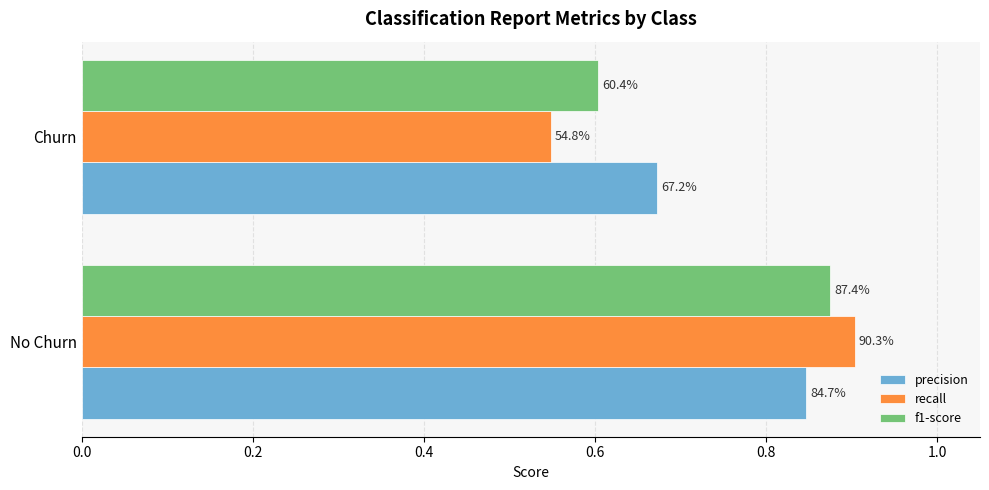

What are all the series names shown in the legend?

precision, recall, f1-score